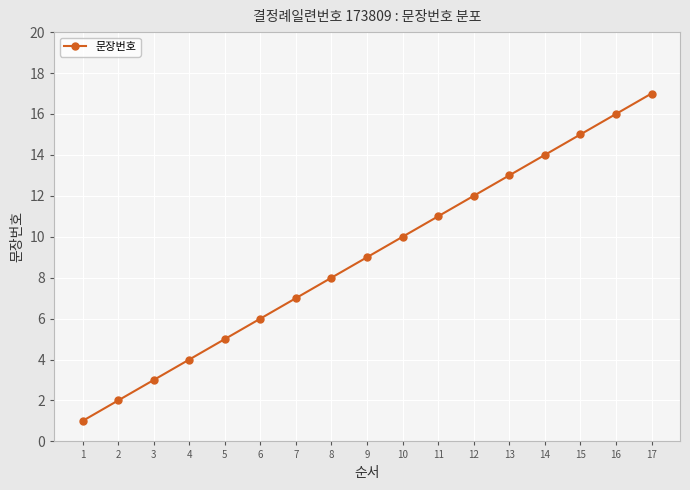

What is the change in value from 1 to 2?

+1